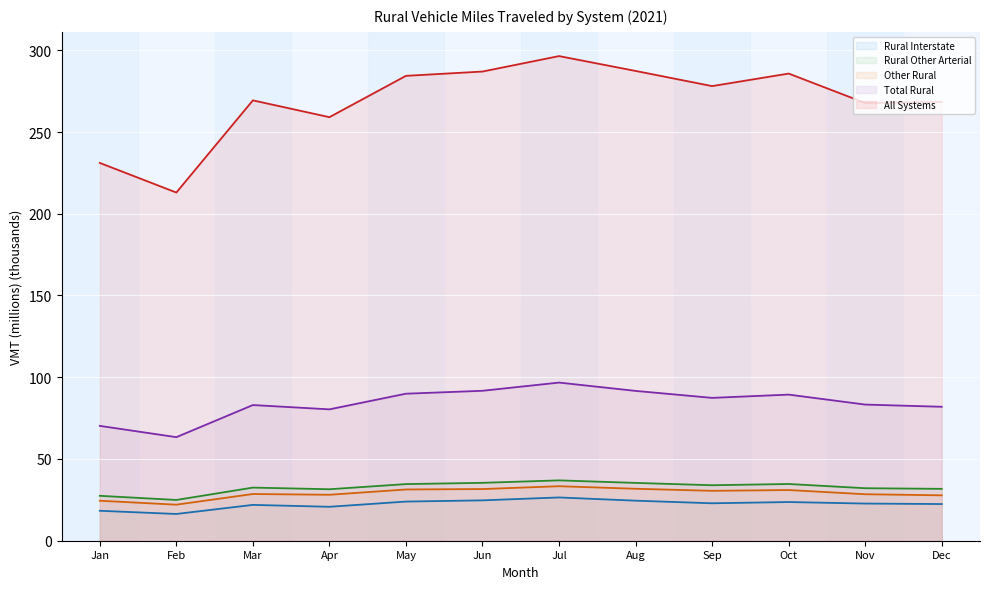

Where is the first local minimum for Rural Interstate?

Feb